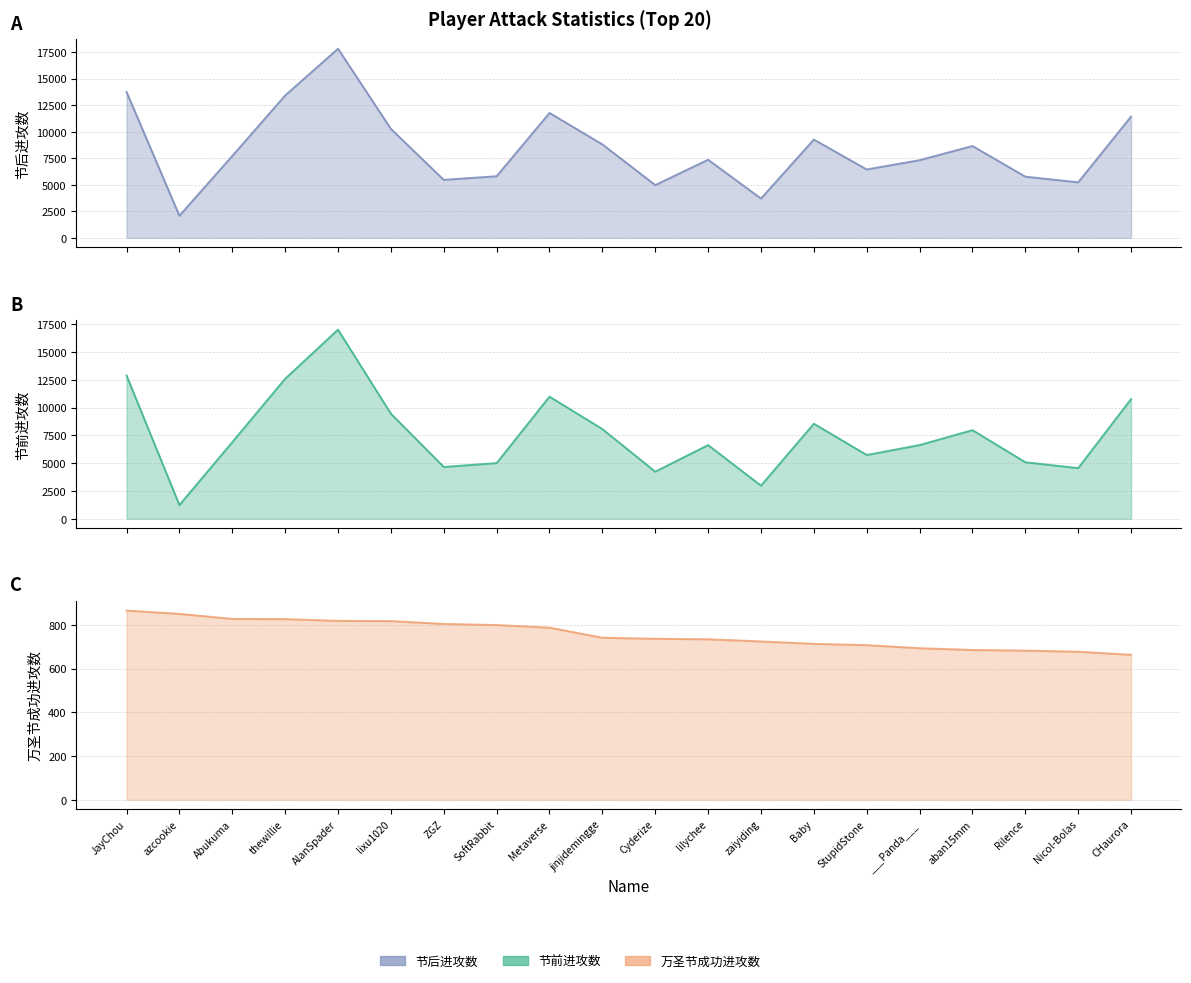

What is the maximum value shown in the chart?

17831